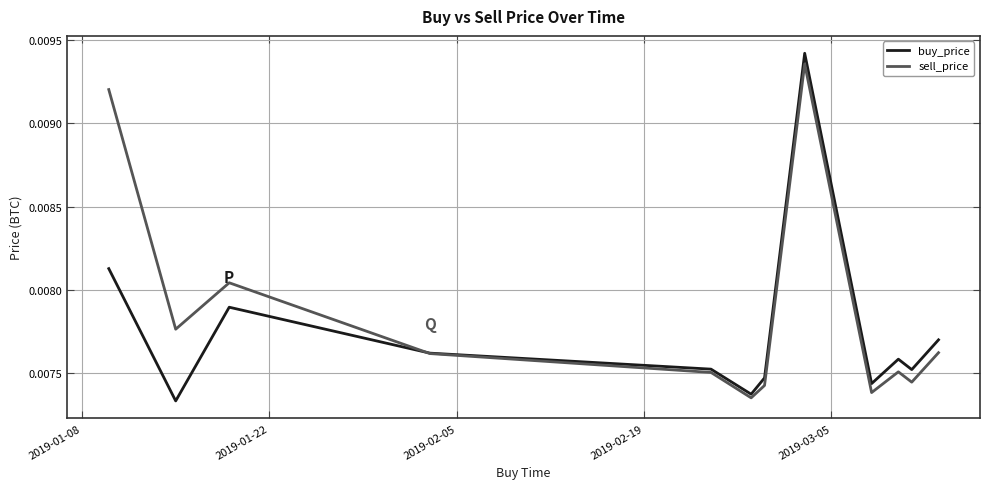

Rank the series by their average value, from lowest to highest.

buy_price, sell_price